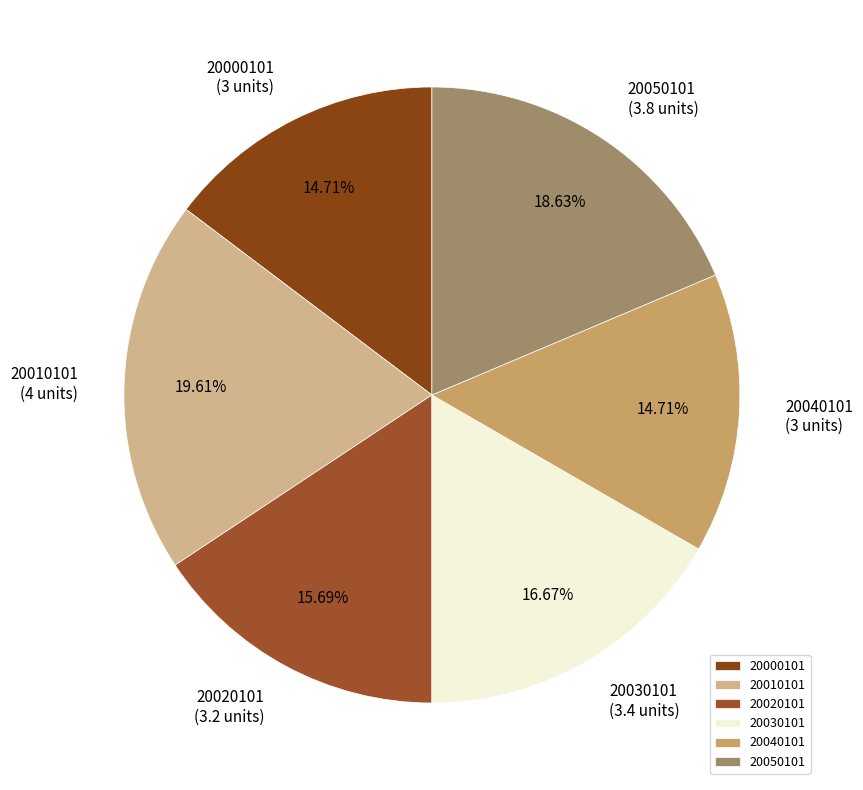

What percentage is the 20030101 slice, to the nearest percent?

17%